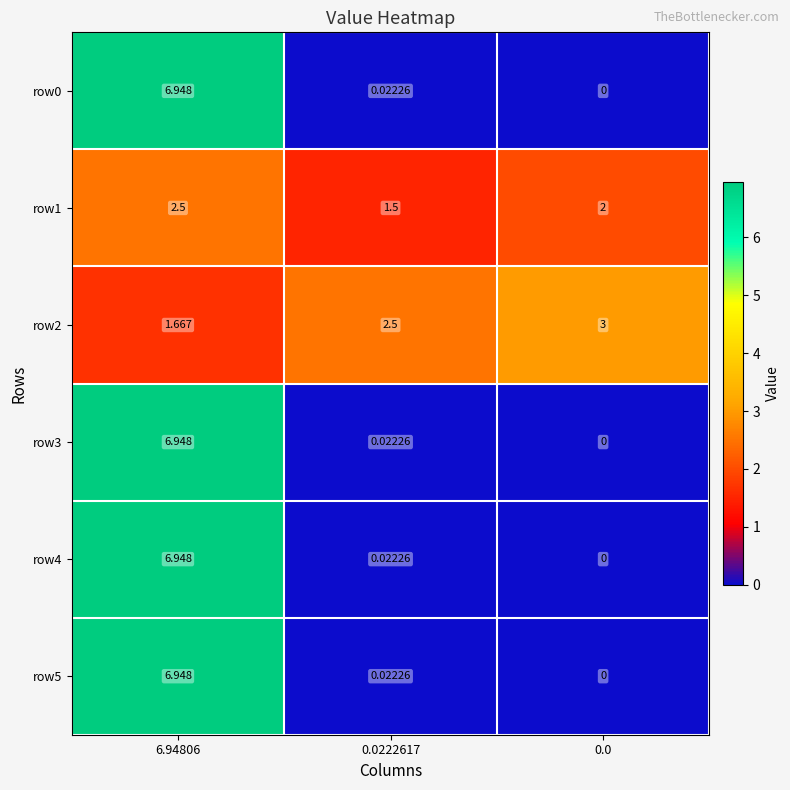

Is the value of row4 at 0.0 greater than the value of row1 at 0.0222617?

No